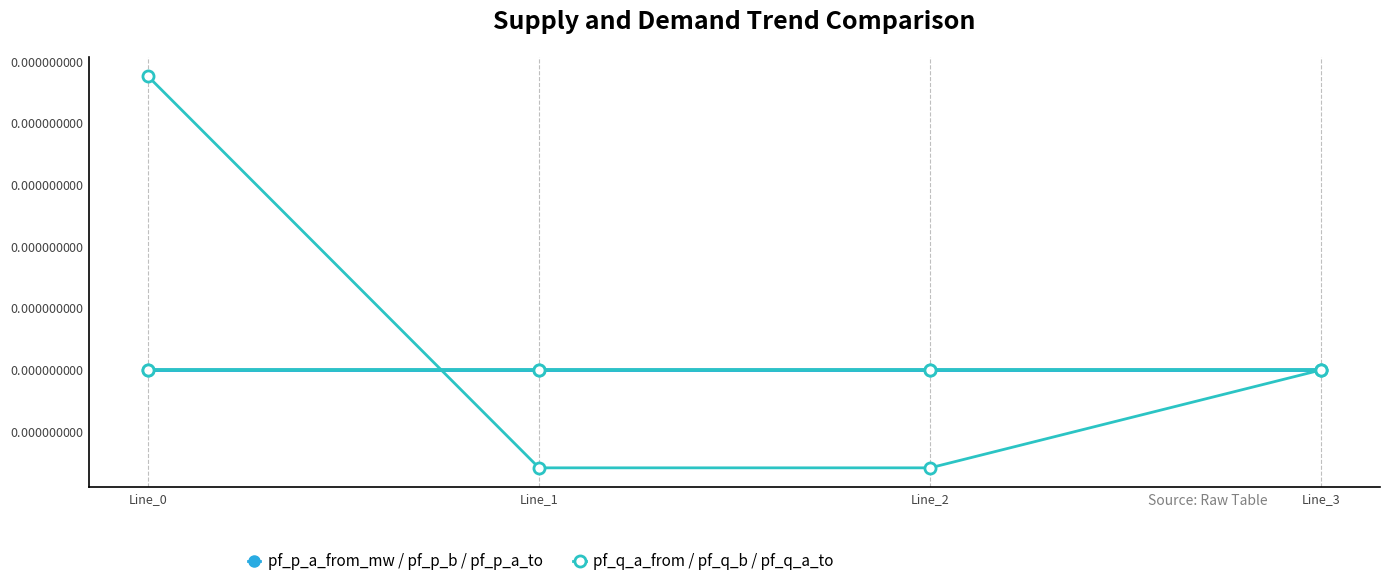

Is this an area chart (filled region under the line)?

No